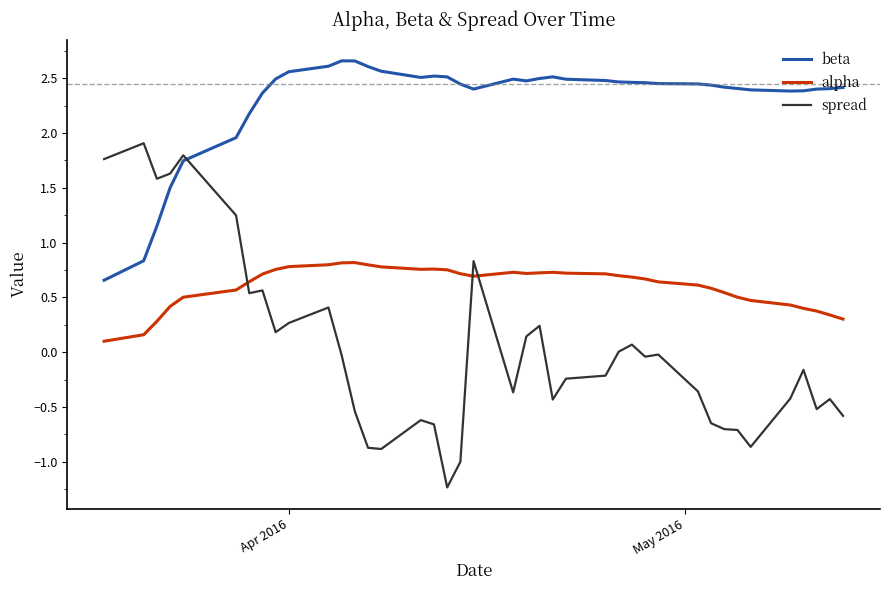

At how many categories does at least one series exceed 0?

40